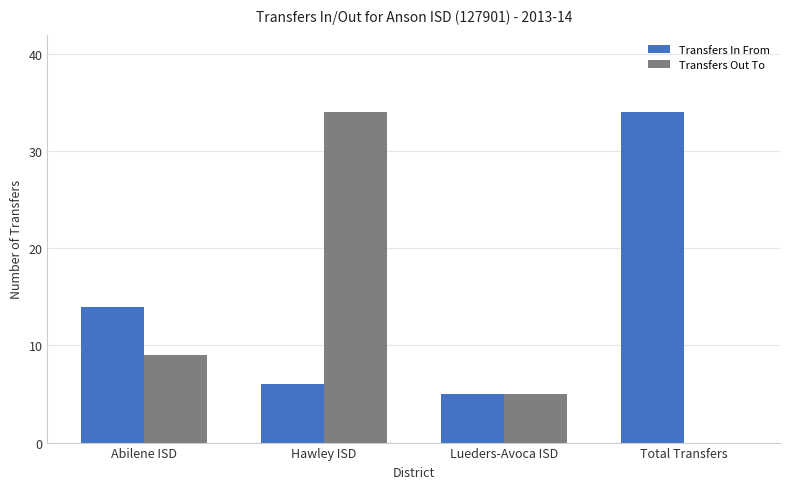

At which label does Transfers In From reach its peak?

Total Transfers